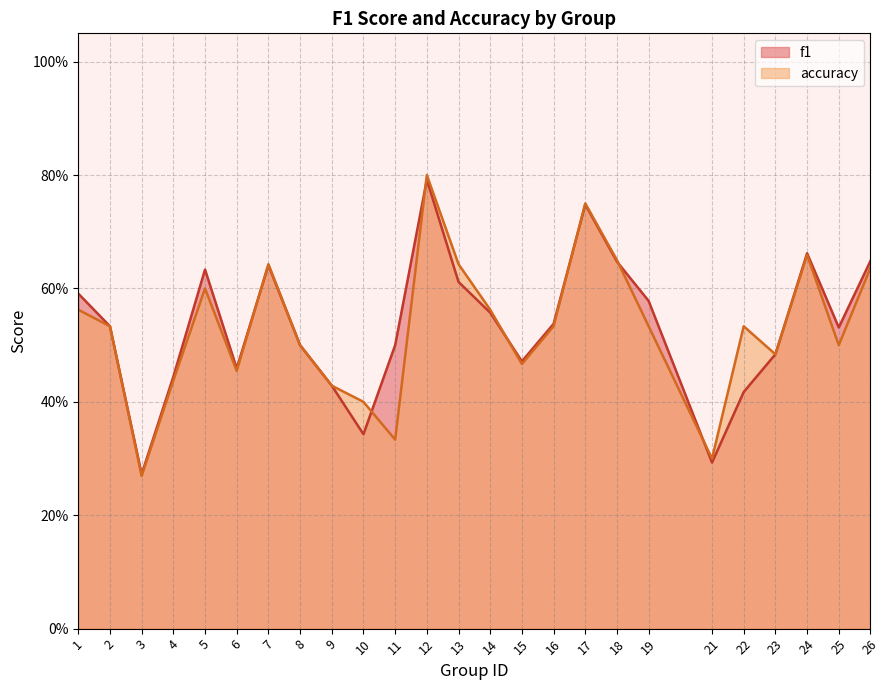

Which series has the largest total across all categories?

f1